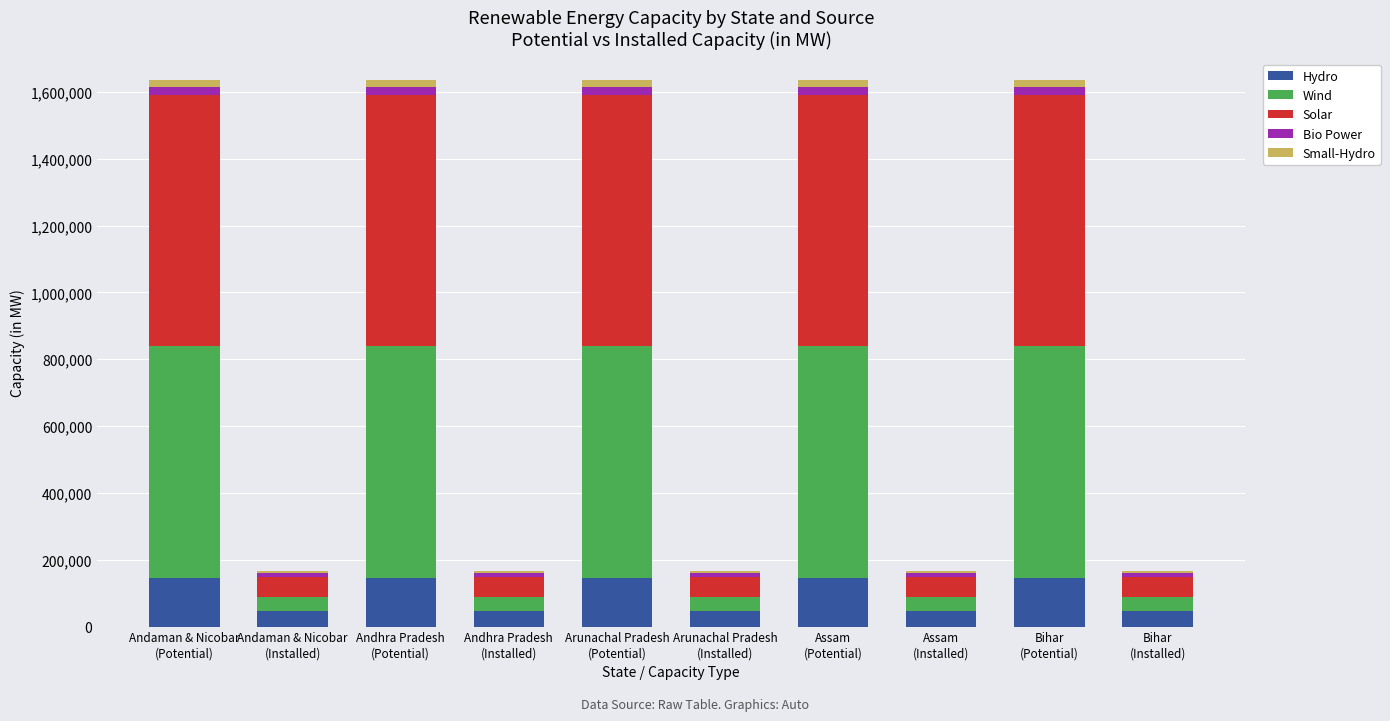

What is the highest value of the Hydro series?

145320.0